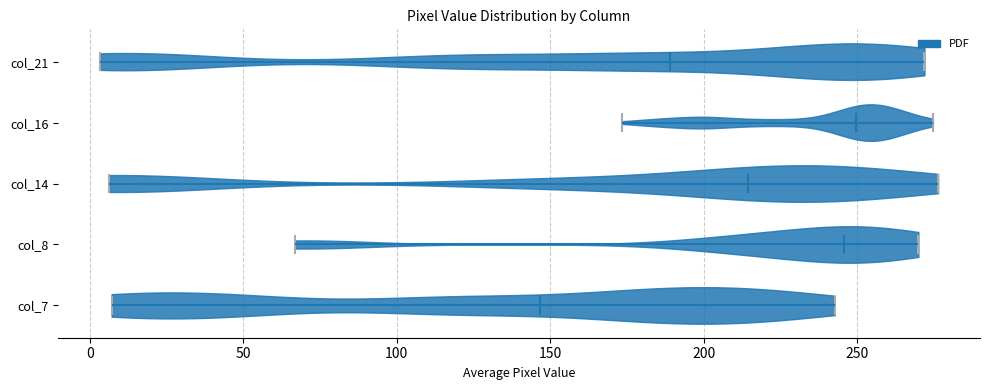

What is the highest point the violin for col_21 reaches on the x-axis? The values are not printed on the chart, so give them approximately, as read against the axis.

270